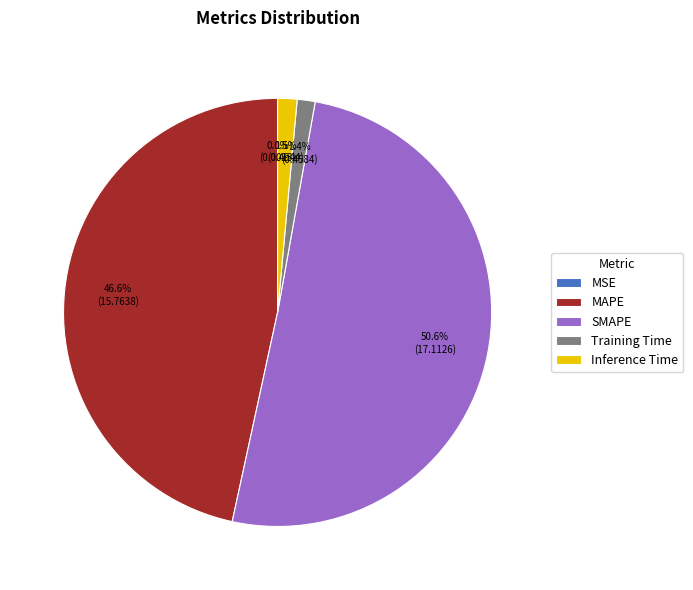

Does any single category account for the majority?

Yes